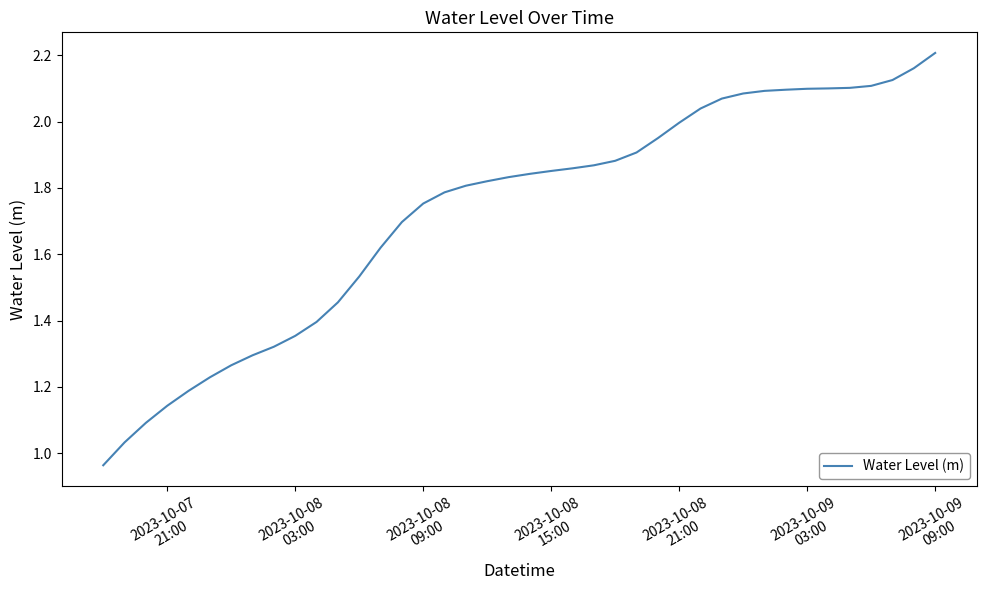

Count the number of categories in the chart.

40